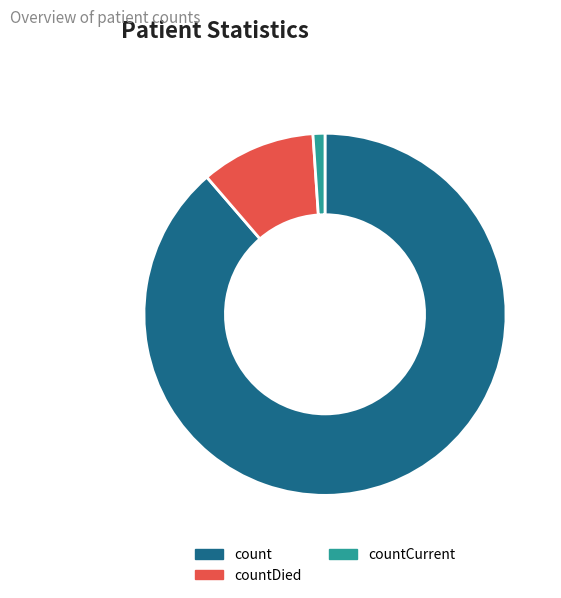

To the nearest percent, what percentage of the pie is count?

89%